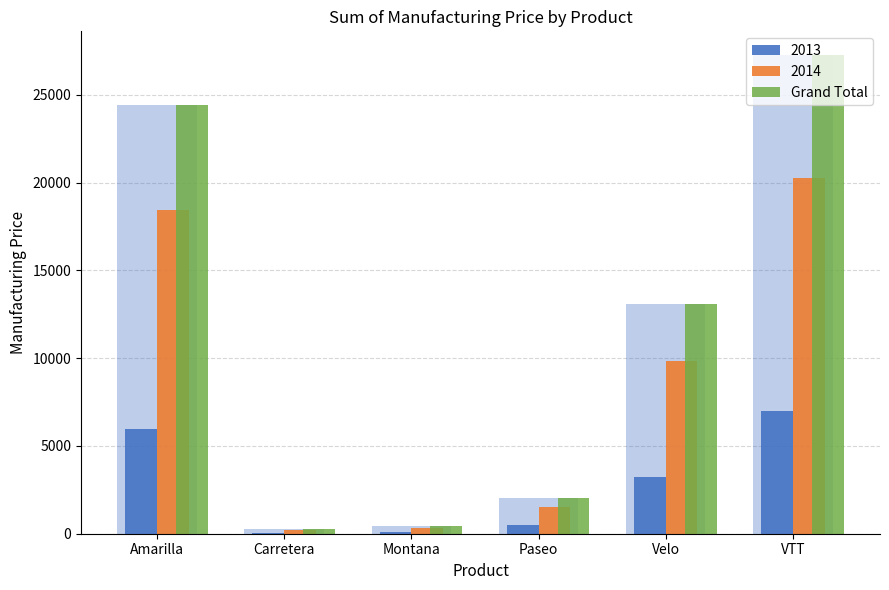

What is the change in value from Montana to VTT?

+26785